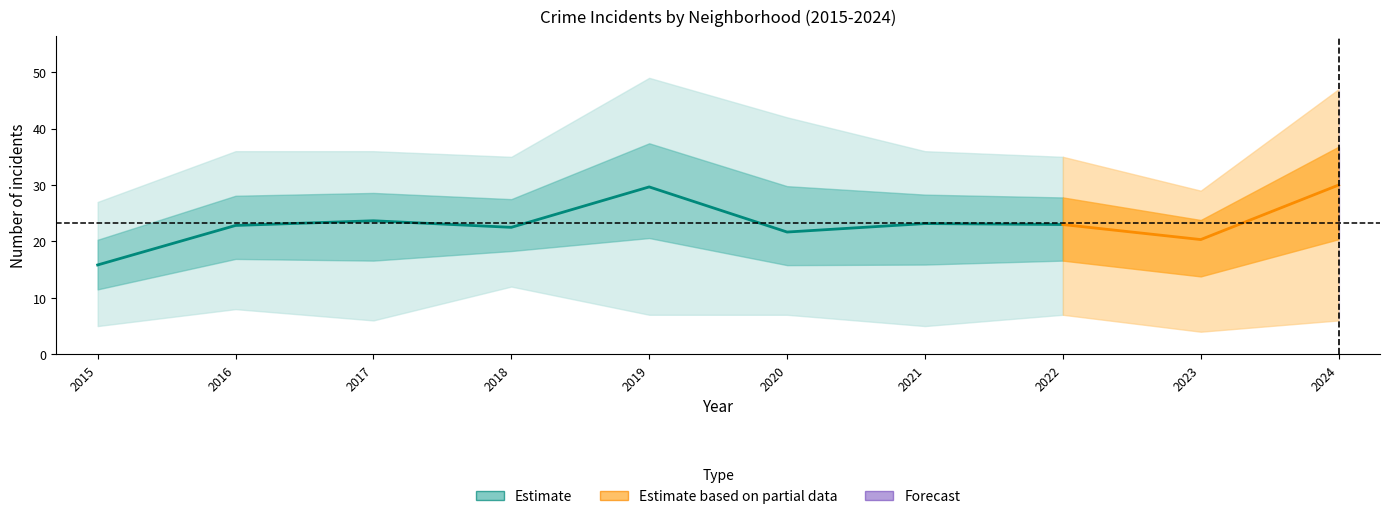

True or false: Garfield Park has a value of 22 at 2022.

False